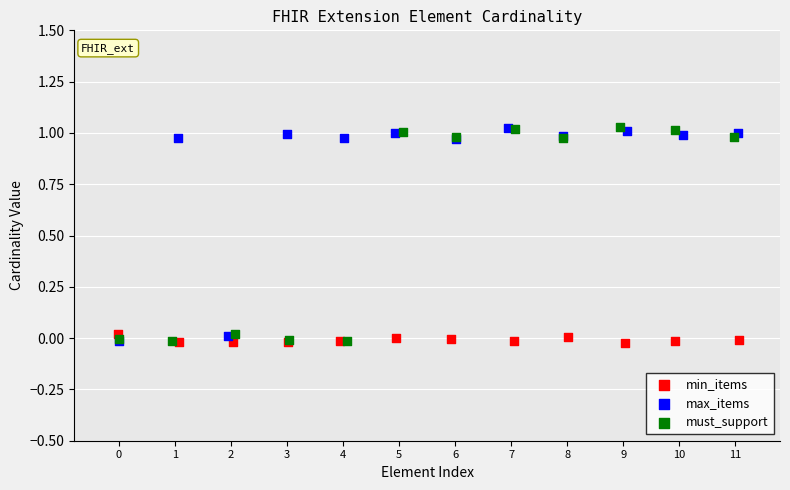

What are all the series names shown in the legend?

min_items, max_items, must_support